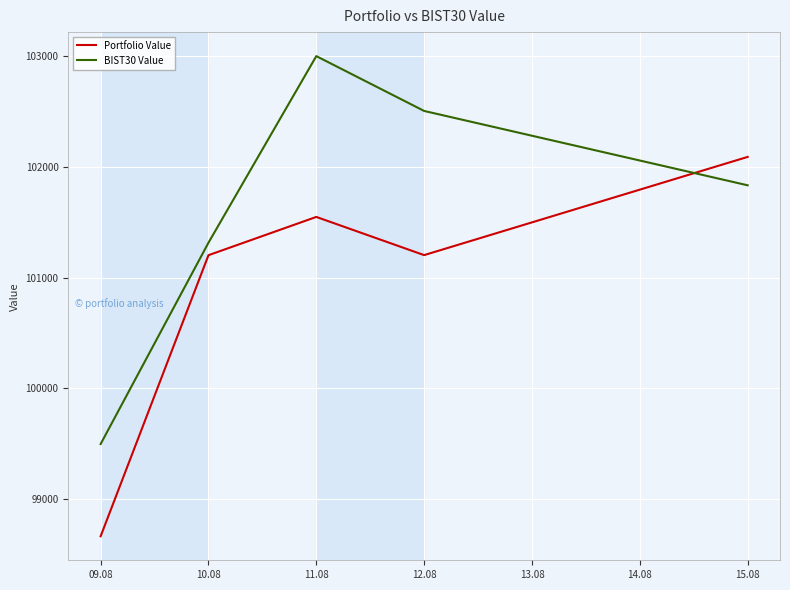

What is the difference between the highest and lowest values at 09.08?

832.2